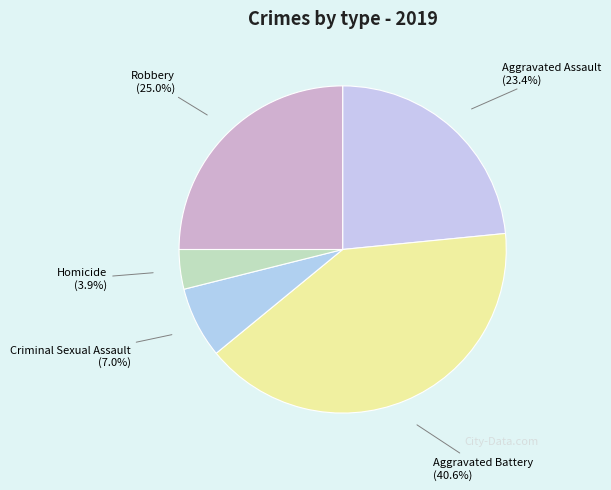

Rank the categories by value from lowest to highest.

Homicide, Criminal Sexual Assault, Aggravated Assault, Robbery, Aggravated Battery